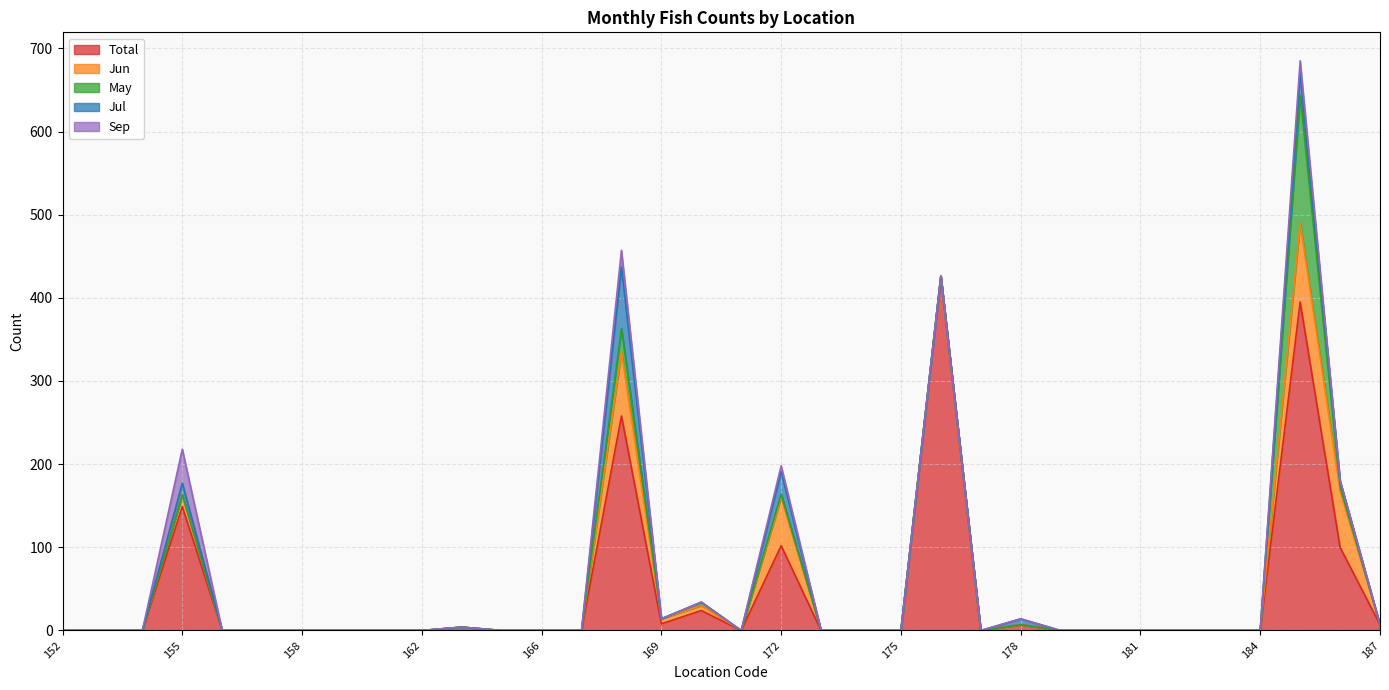

In Sep, how many points are higher than both neighbors (excluding endpoints)?

4